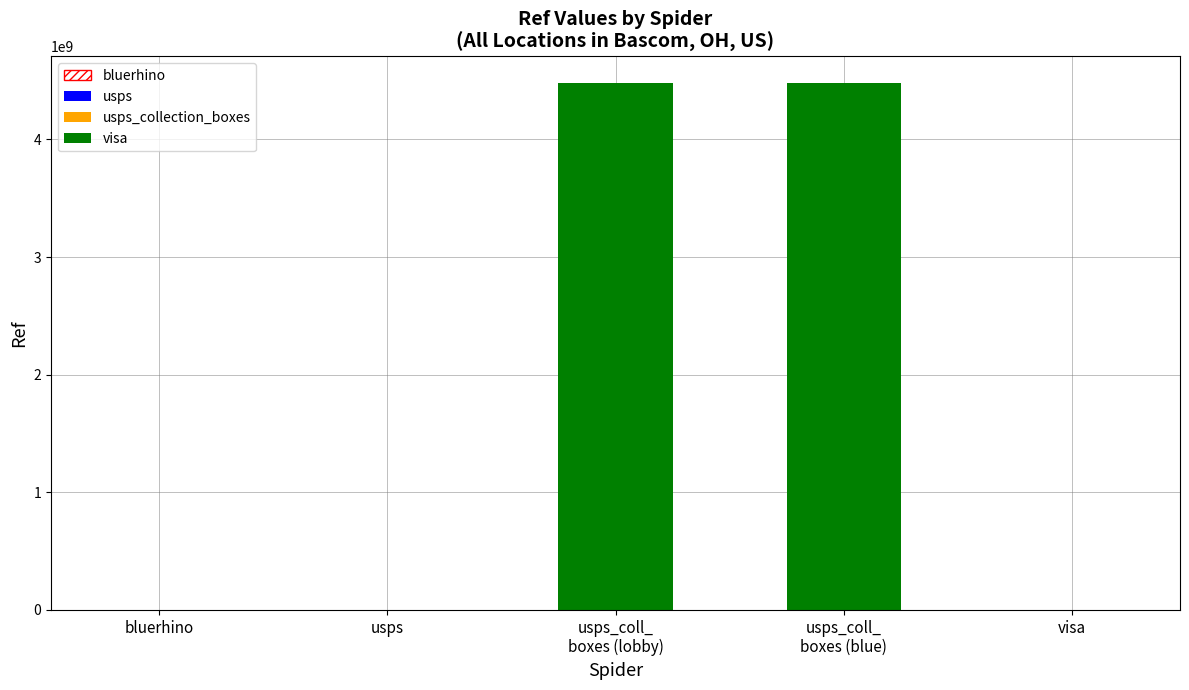

How many data points does each series have?

5